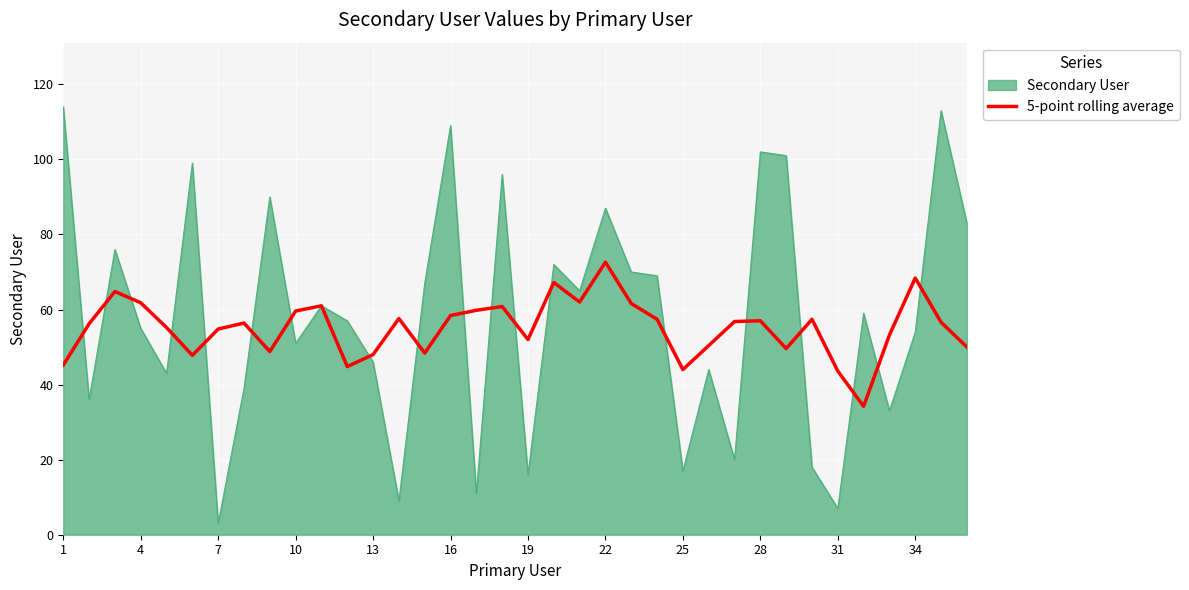

Does the chart display data point markers on the line(s)?

No